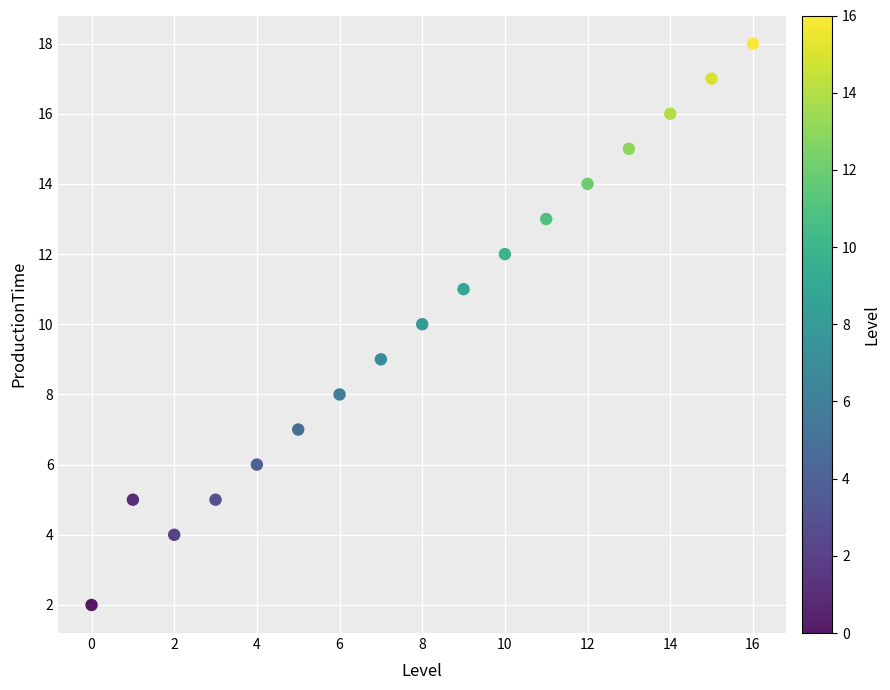

What is the range of Y values (max minus min)?

16